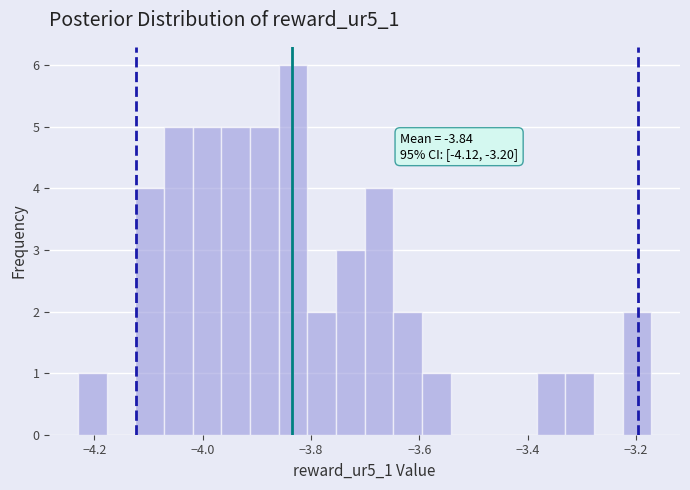

Read against the x-axis, roughly where is the centre of the tallest bar?

-3.84